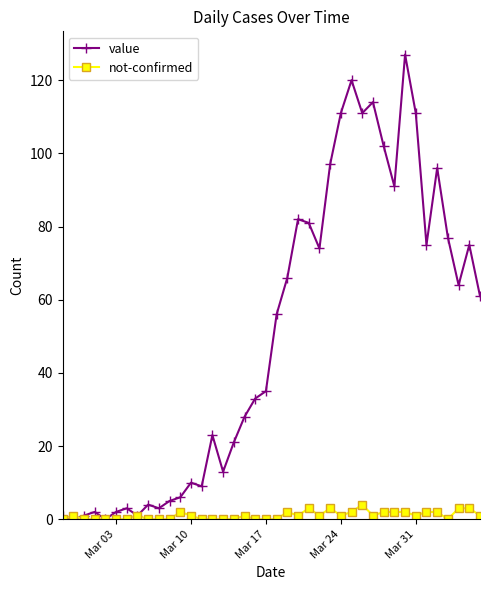

How many series are shown in this chart?

2